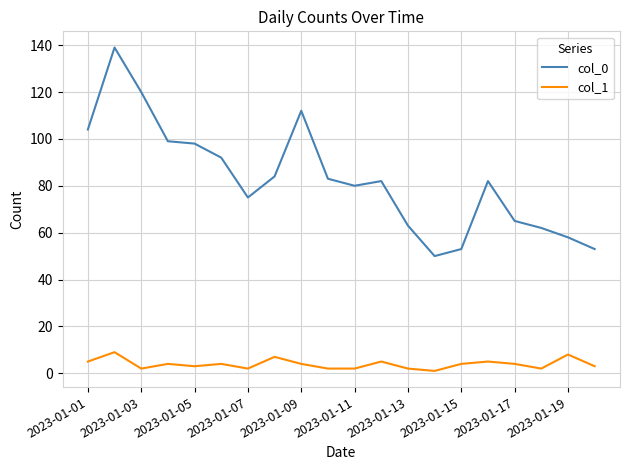

True or false: col_0 and col_1 cross at least once.

False